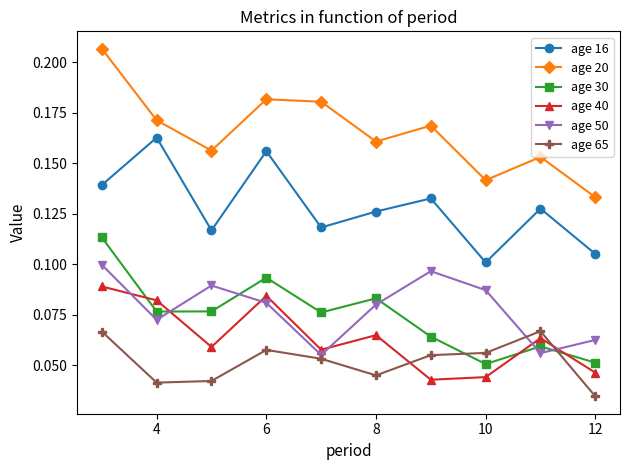

Which series has the widest spread of values?

age 20